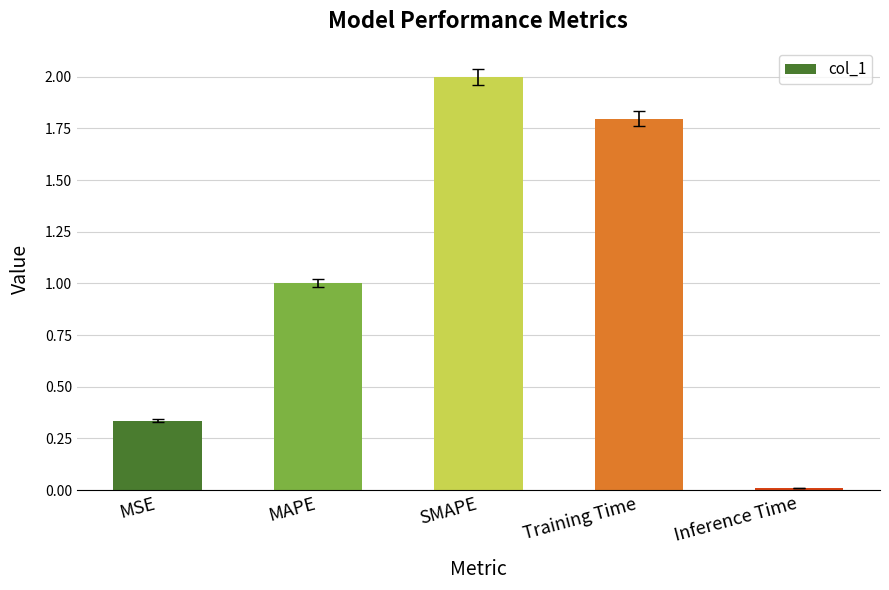

Rank the categories by value from lowest to highest.

Inference Time, MSE, MAPE, Training Time, SMAPE